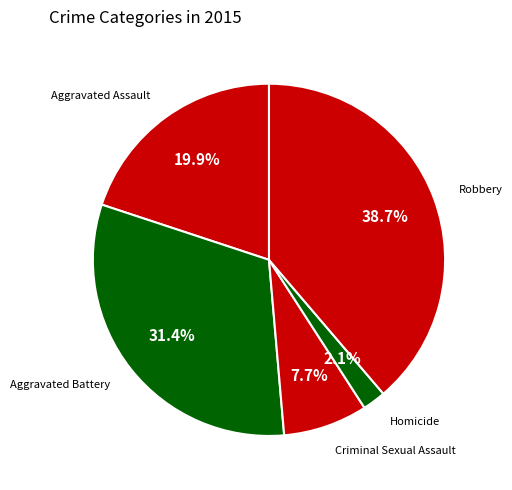

How many slices are in this pie chart?

5